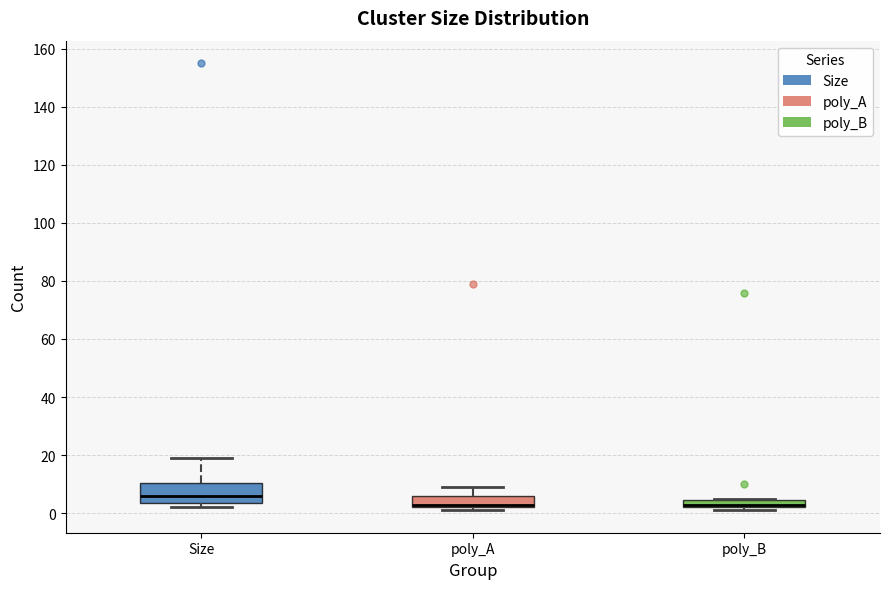

Which box has the highest median line?

Size